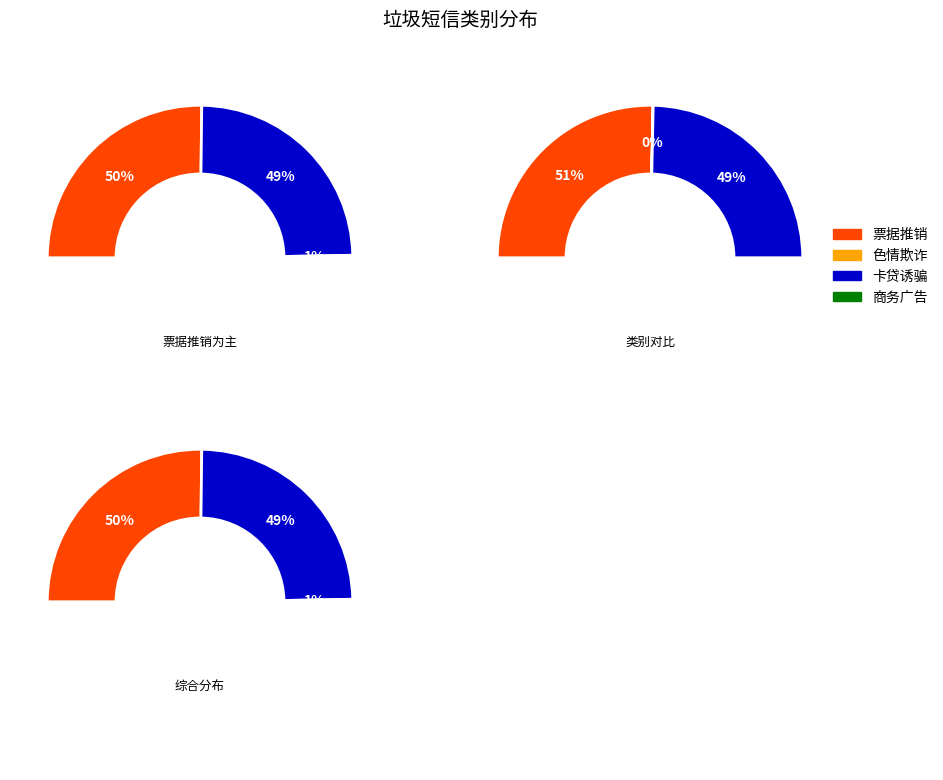

Is it true that 11 is 7% of the pie?

True